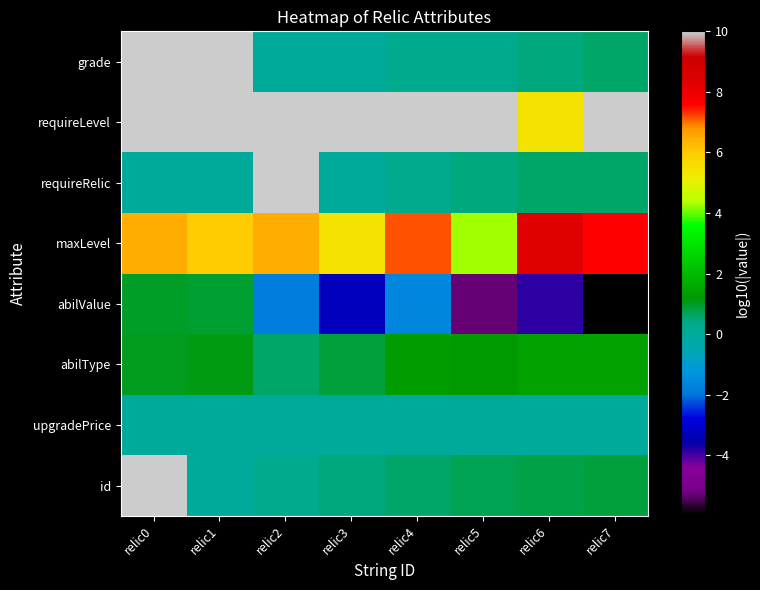

What is the difference between the highest and lowest values at relic4?

11.6